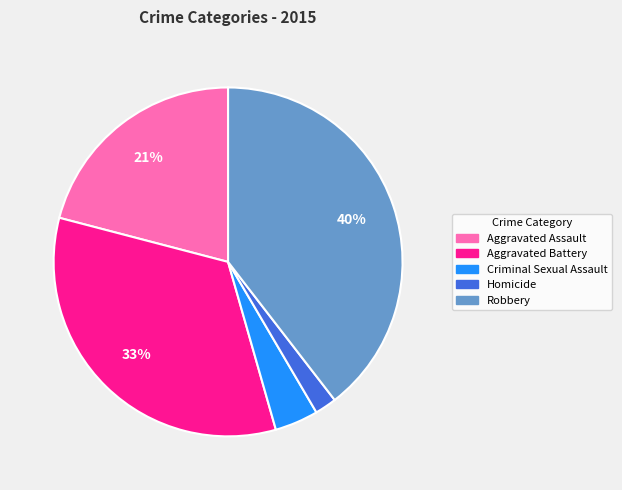

Combined, do Robbery and Criminal Sexual Assault account for over 50%?

No